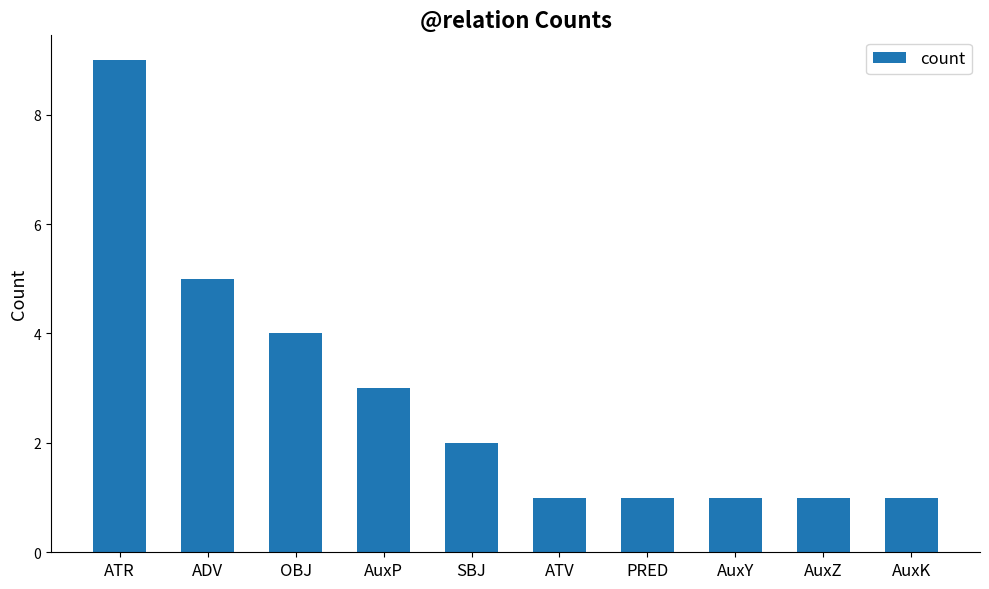

What is the value of the 6th bar from the left?

1